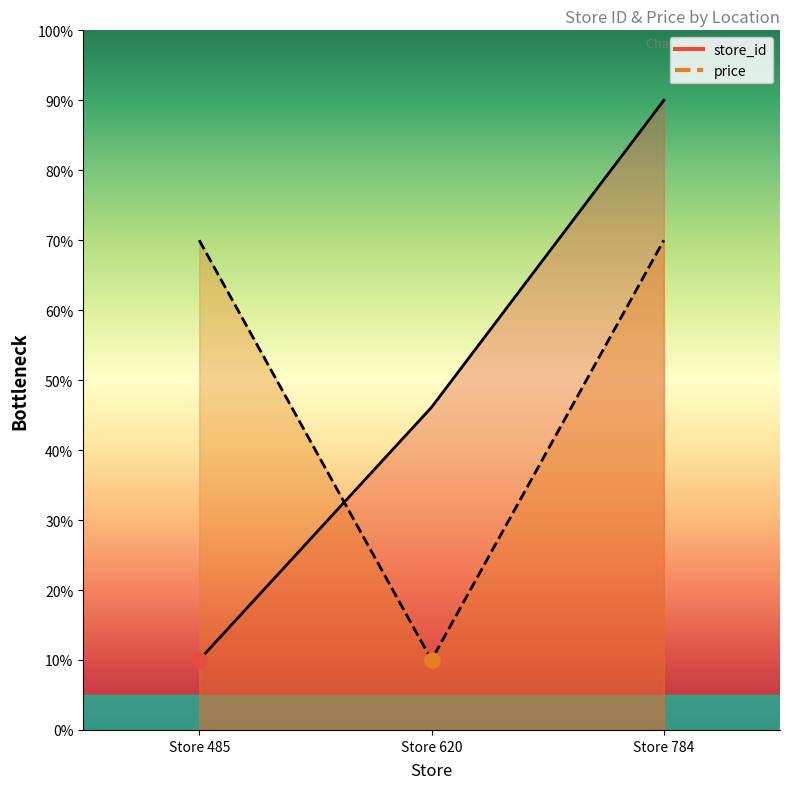

At how many categories does at least one series exceed 55?

2